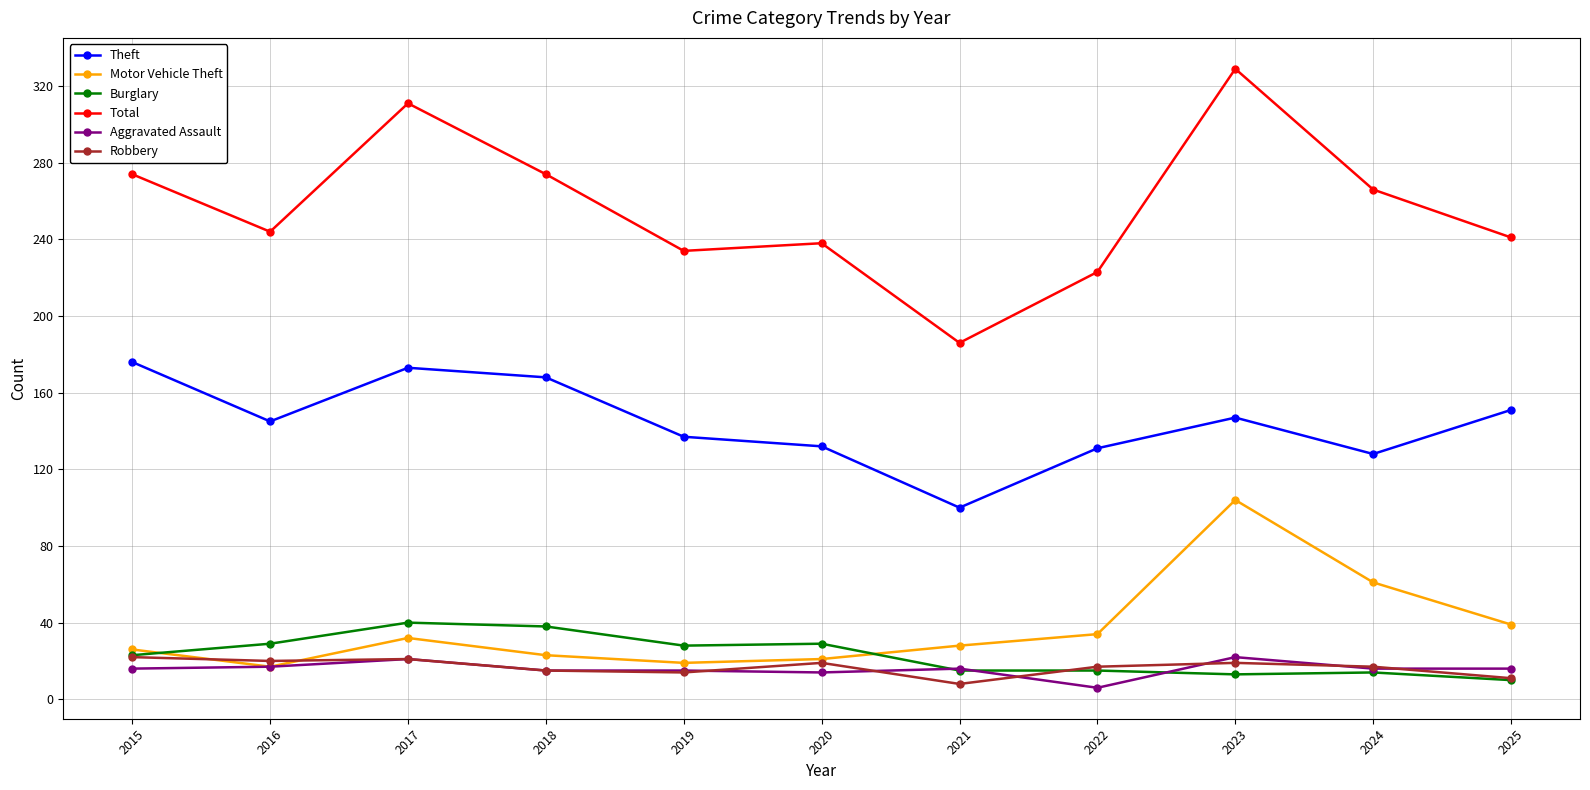

At which label does Robbery first exceed 17?

2015